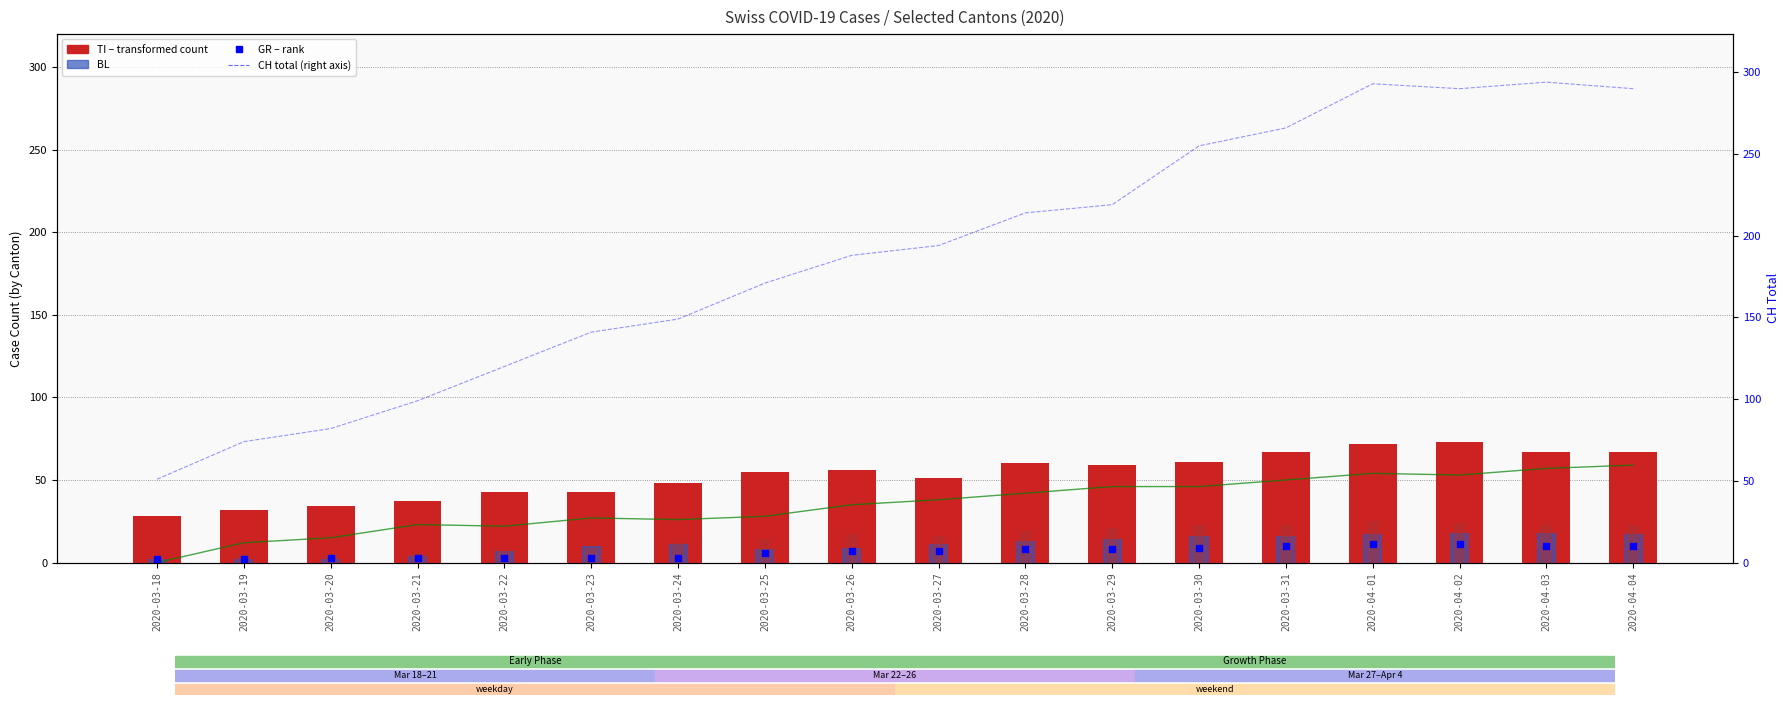

At which category is the sum across all series the highest?

2020-04-01